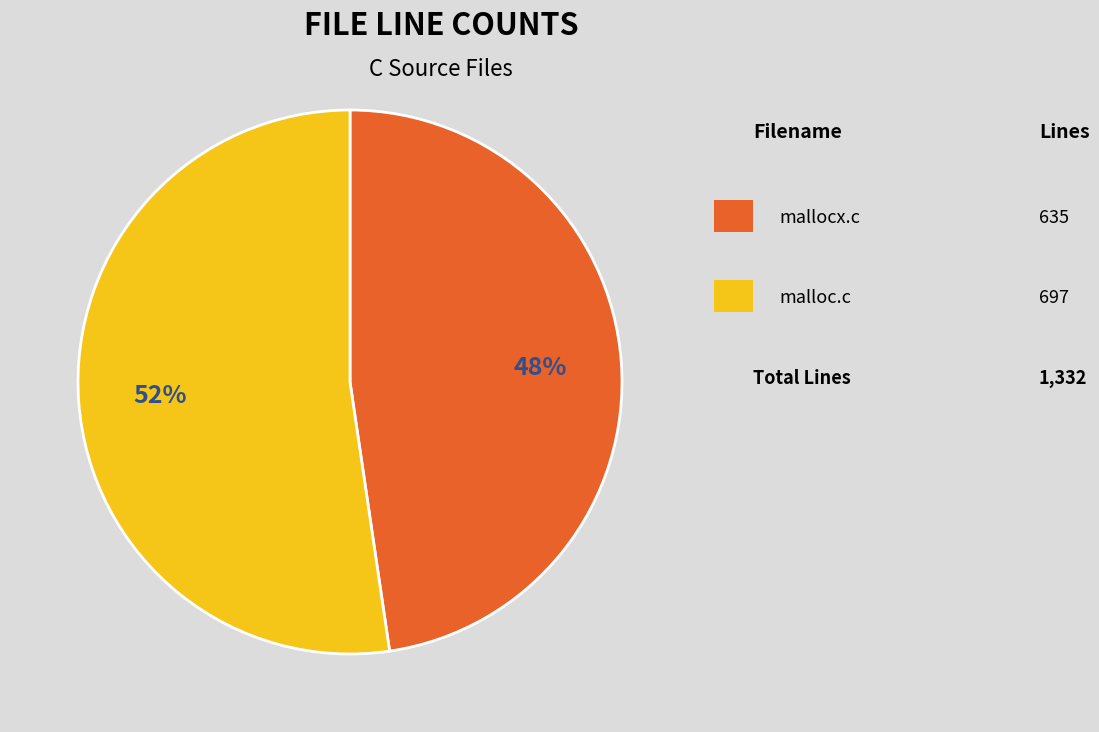

To the nearest percent, what is the average slice percentage?

50%